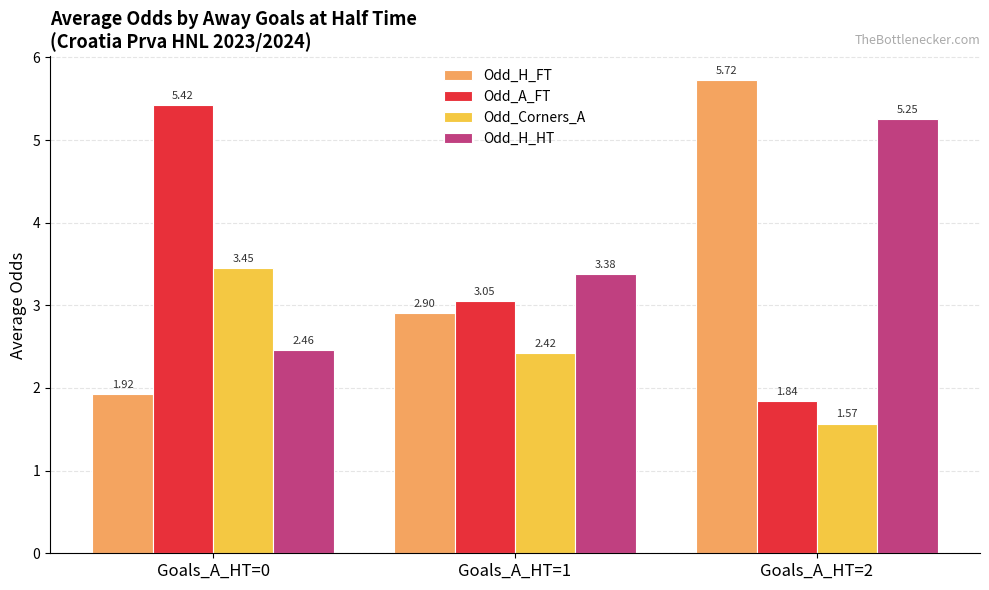

Which series changed the most between Goals_A_HT=0 and Goals_A_HT=1?

Odd_A_FT